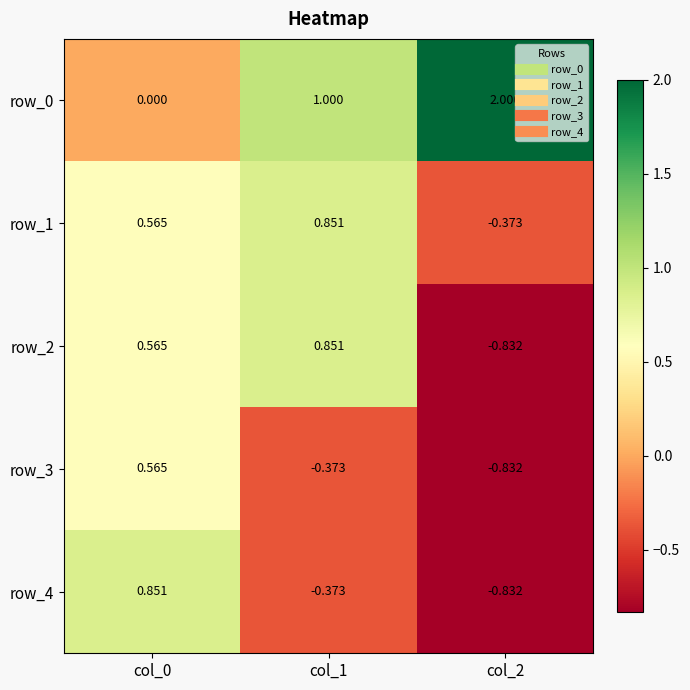

Is the value of row_2 at col_1 greater than the value of row_0 at col_1?

No